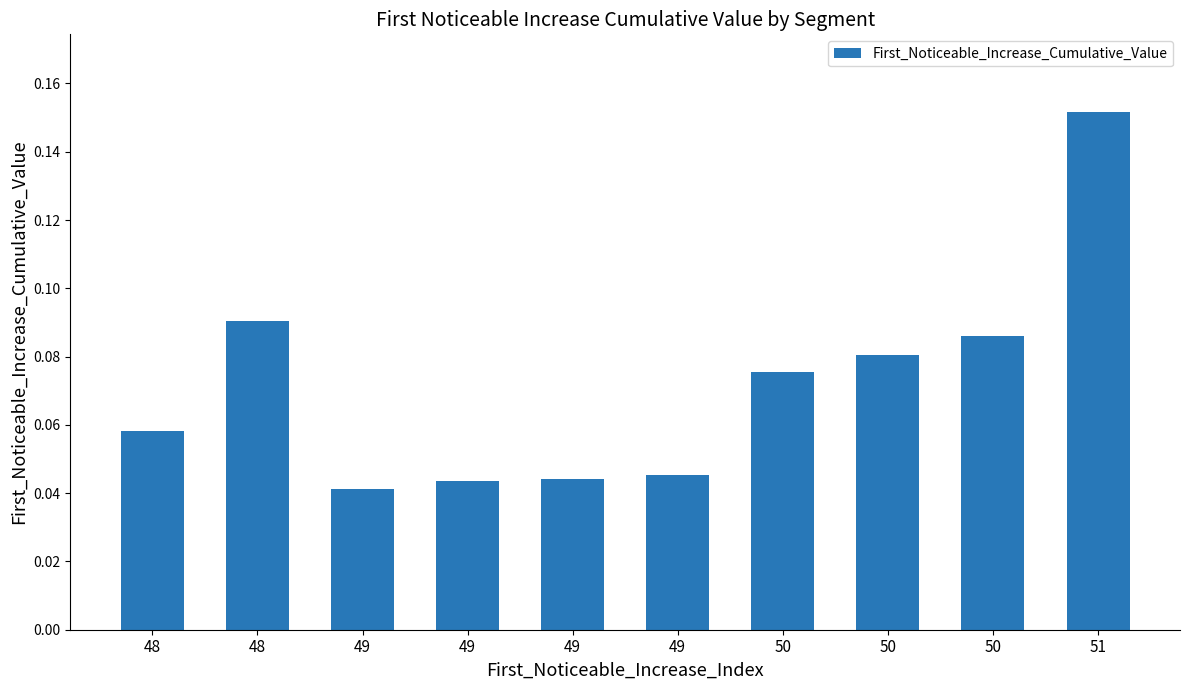

List the labels in order of value, largest first.

51, 48, 50, 50, 50, 48, 49, 49, 49, 49